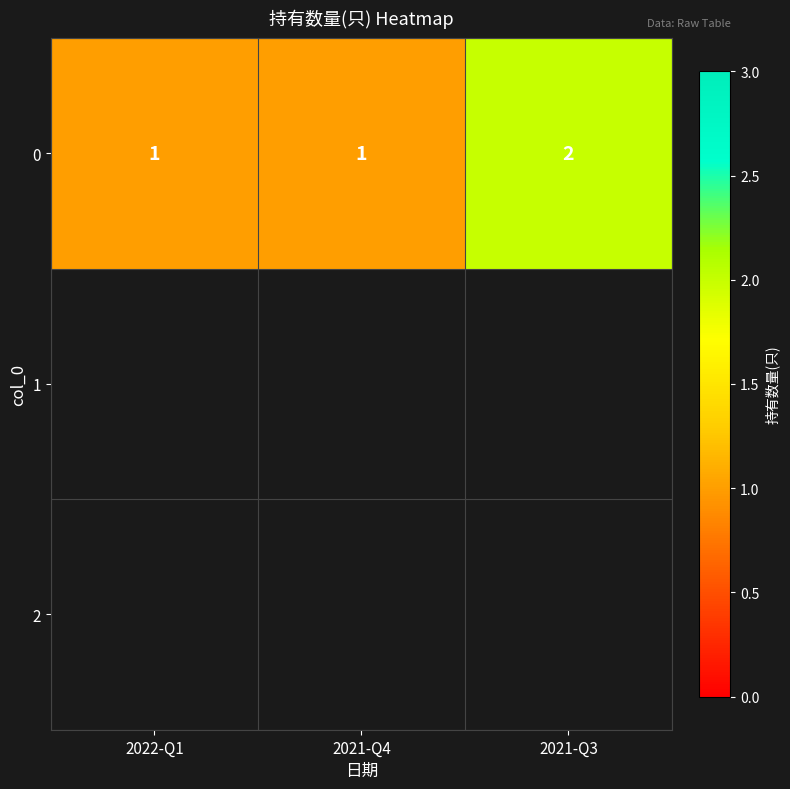

What is the average value?

1